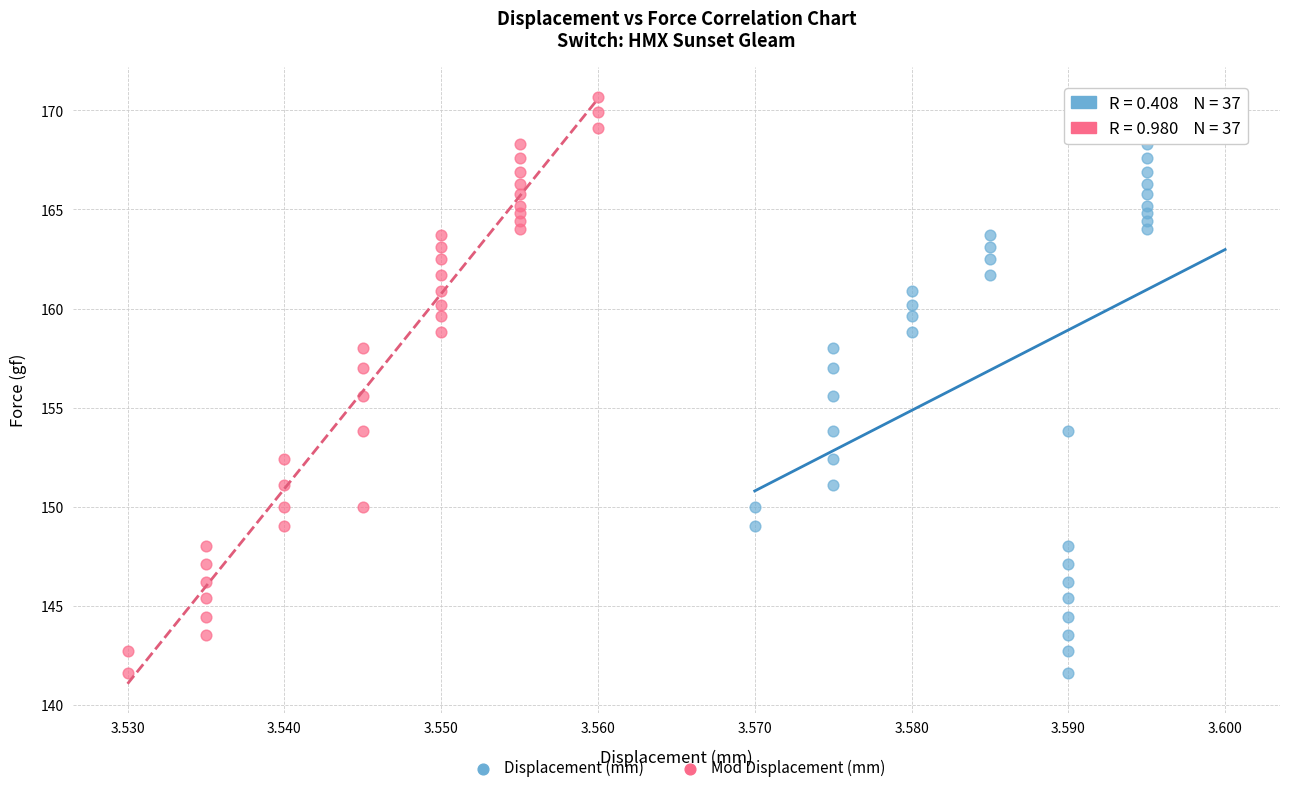

What are all the series names shown in the legend?

Displacement (mm), Mod Displacement (mm)